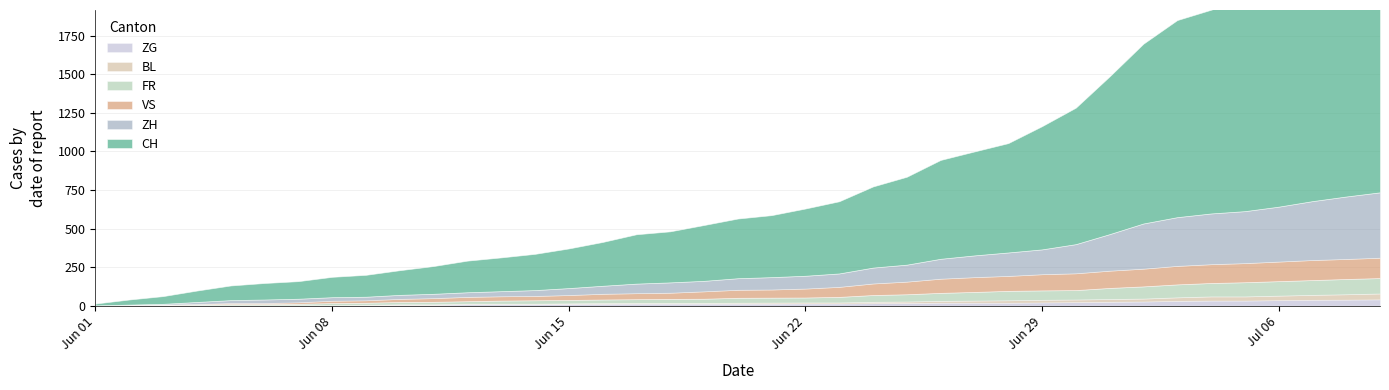

Which series changed the most between 2020-06-26 and 2020-07-08?

CH